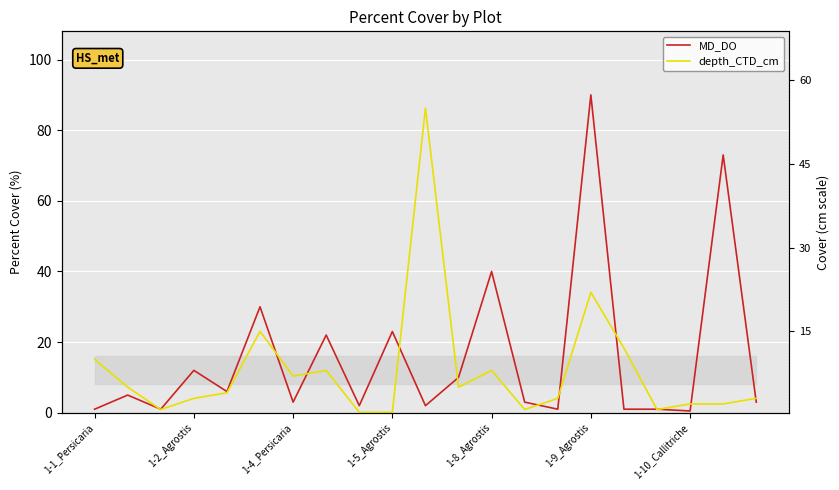

What is the average value of the MD_DO series?

15.7